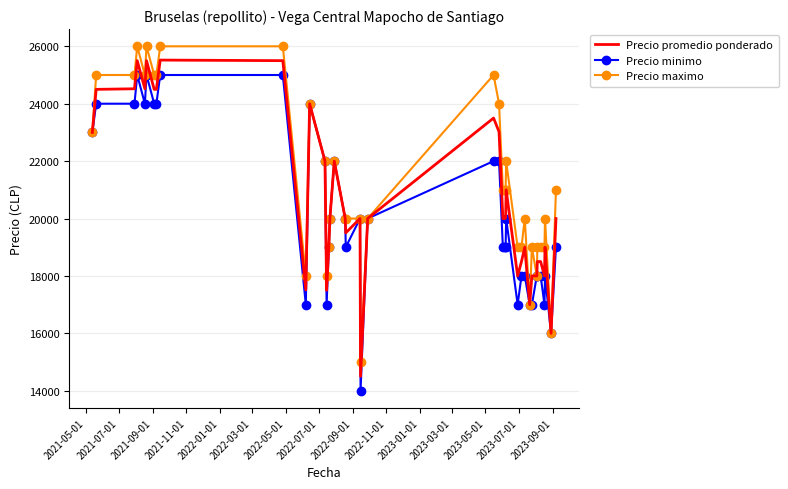

What is the lowest value of the Precio promedio ponderado series?

14500